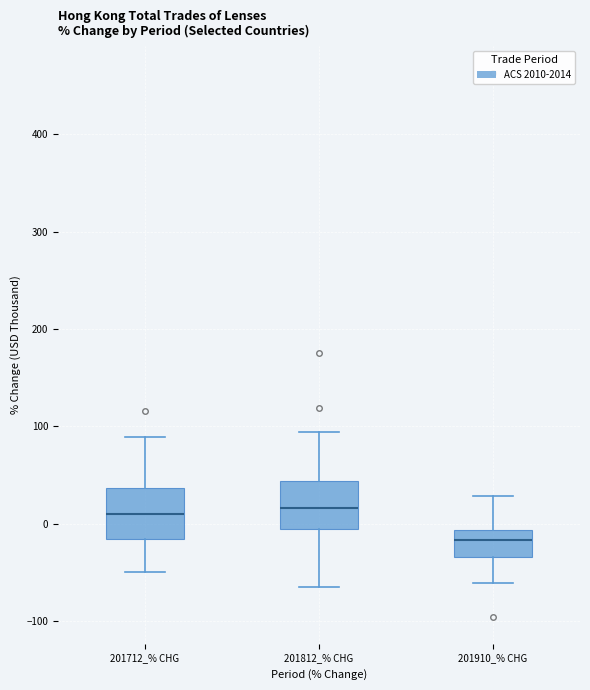

Where does the lower whisker of the box for 201910_% CHG end on the y-axis? The values are not printed on the chart, so give them approximately, as read against the axis.

-60